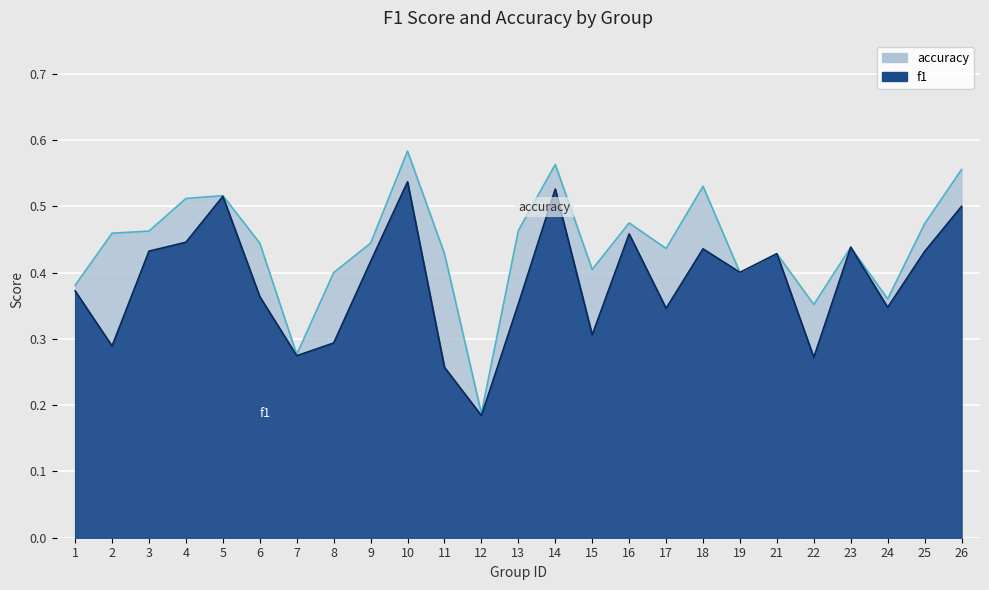

What is the minimum value shown in the chart?

0.2